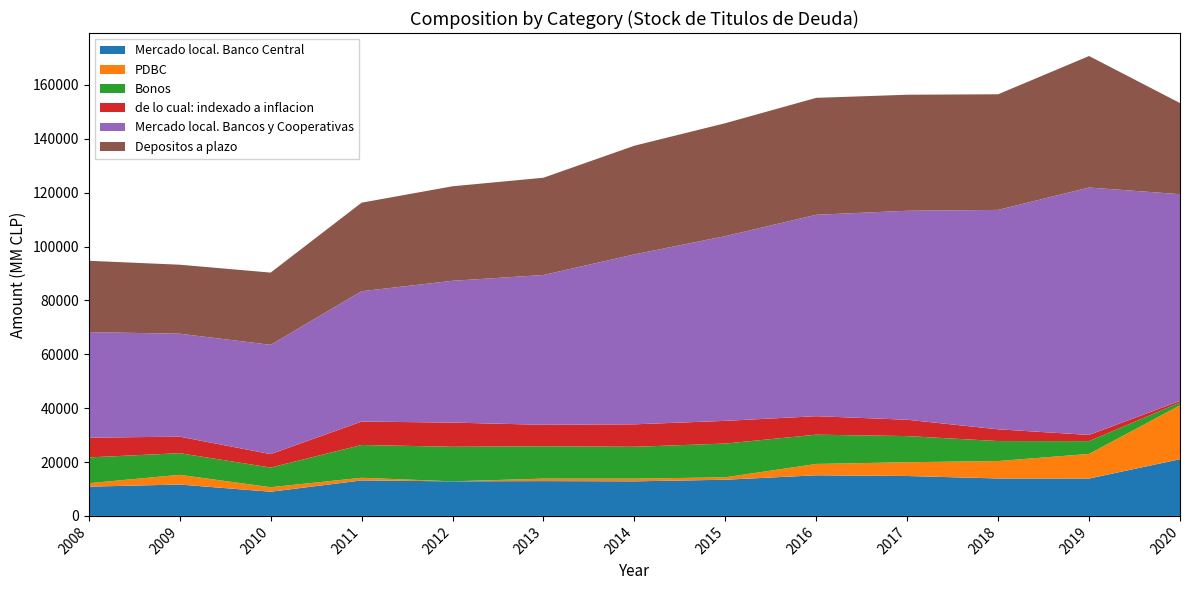

Reading left to right, transcribe all the data shown in this chart.

Mercado local. Banco Central: 10857	11645	8975	13170	12833	12923	12831	13431	15079	14818	13895	13879	21049
PDBC: 1284	3606	1678	990	0	927	1000	900	4215	5109	6472	9140	20000
Bonos: 9573	8039	7297	12180	12833	11996	11831	12531	10864	9709	7423	4739	1049
de lo cual: indexado a inflacion: 7339	6132	4995	8687	8984	7983	8342	8431	6869	6070	4364	2307	591
Mercado local. Bancos y Cooperativas: 39185	38233	40577	48394	52649	55619	63099	68593	74784	77594	81466	91870	76770
Depositos a plazo: 26494	25615	26822	32877	35095	36119	40354	41933	43418	43086	42936	48826	33832